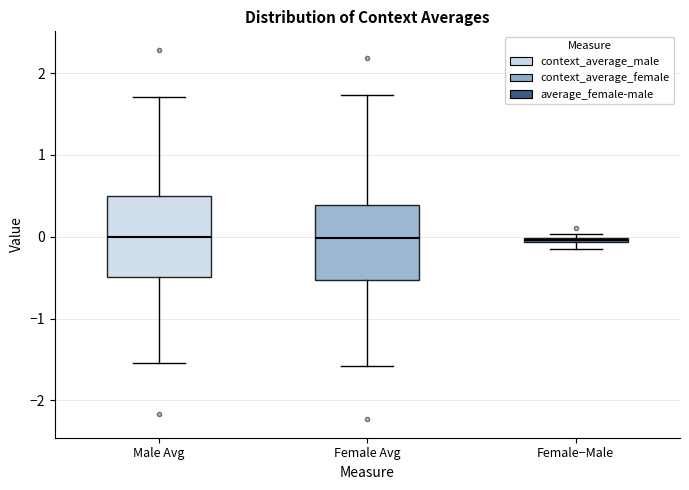

Where does the median line of the box for Male Avg sit on the y-axis? The values are not printed on the chart, so give them approximately, as read against the axis.

0.0